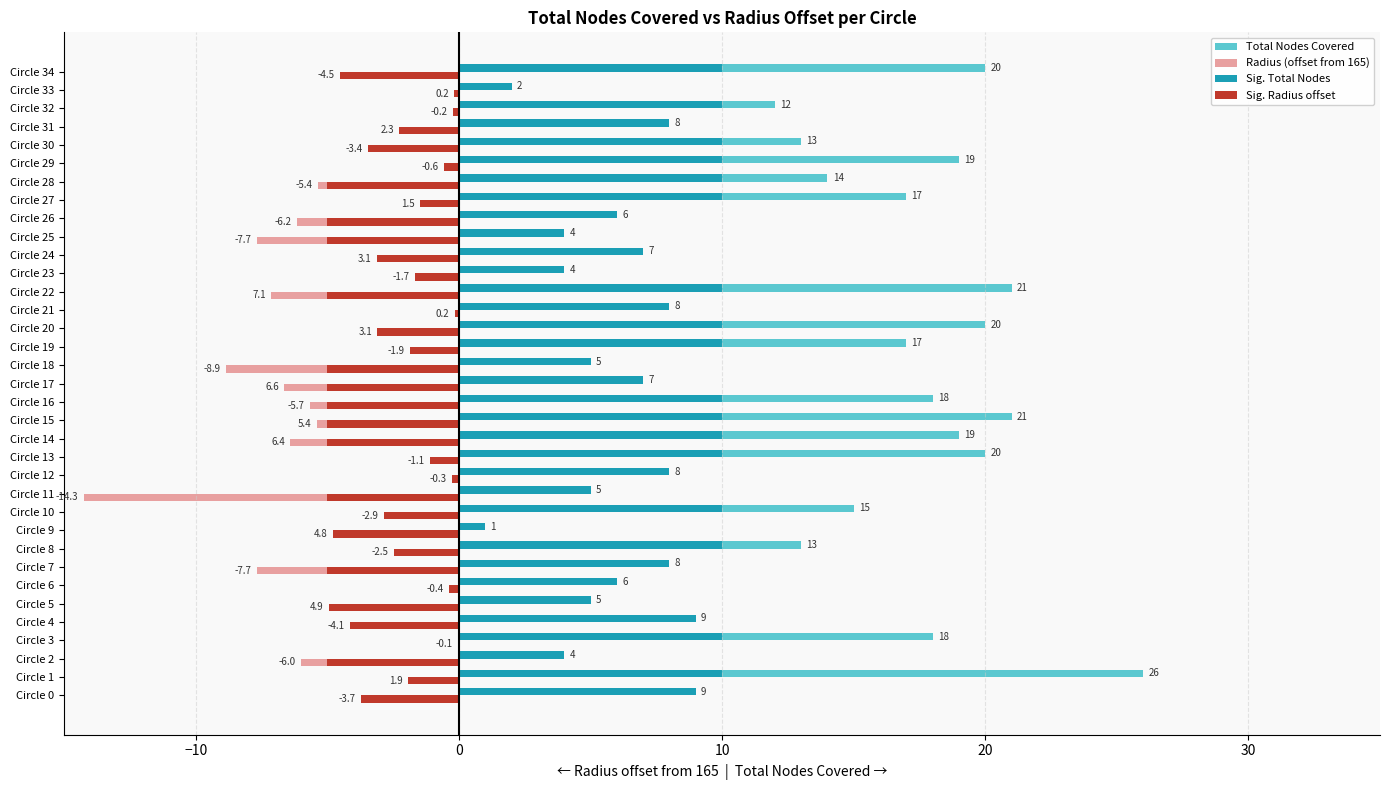

What is the sum of all Sig. Radius offset values?

-109.3